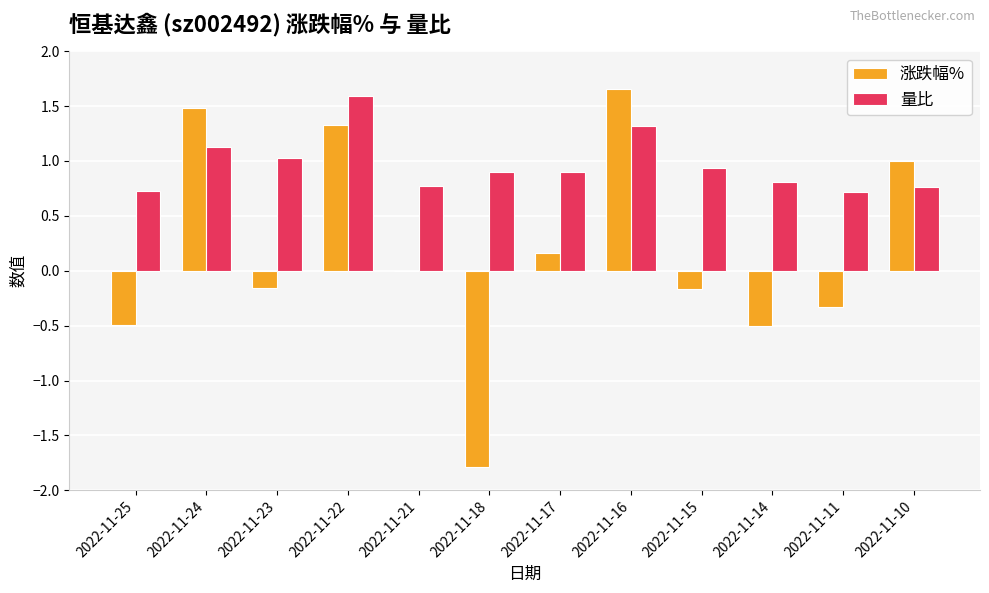

The 涨跌幅% series shows -0.5 at 2022-11-25. True or false?

True